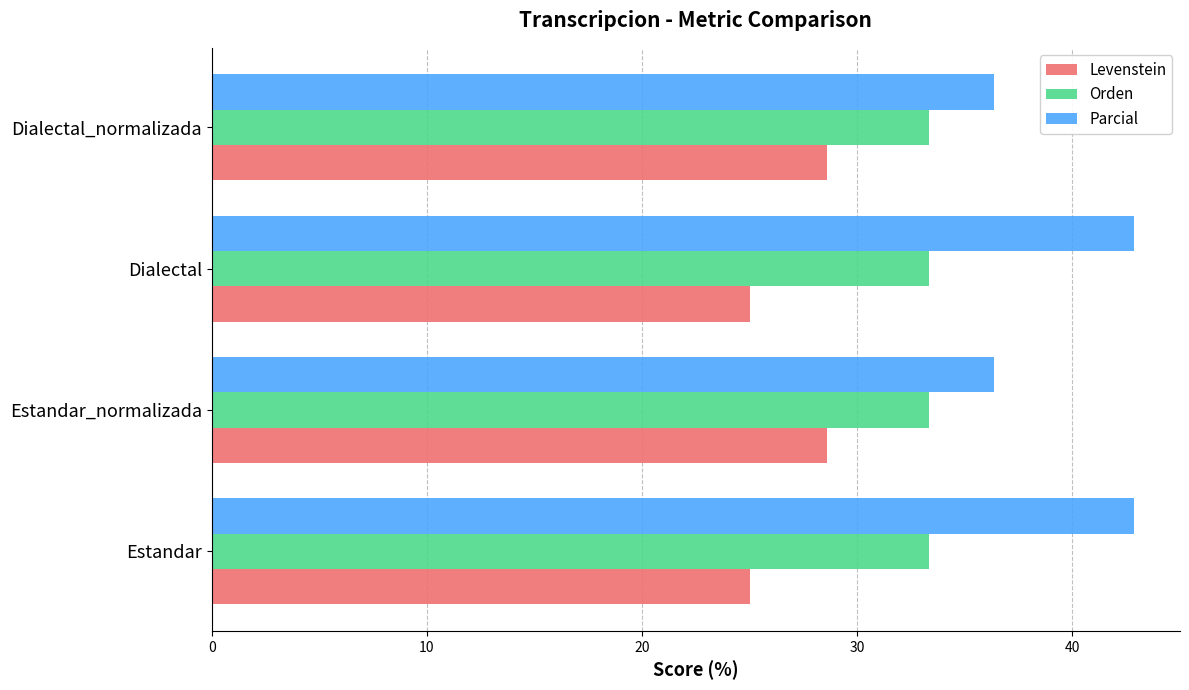

What is the difference between the maximum and minimum values in the Levenstein series?

3.6